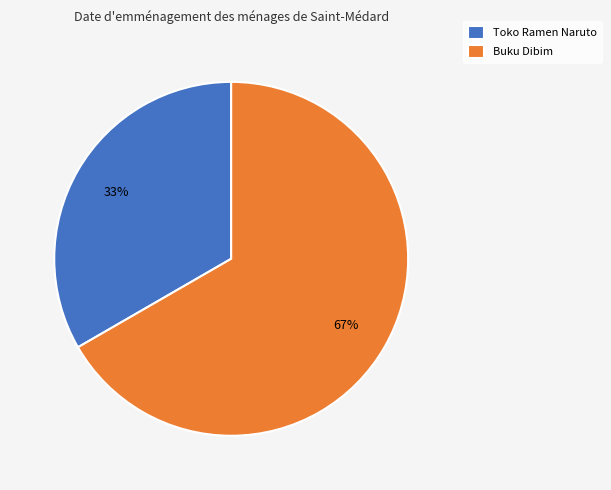

How many slices are in this pie chart?

2